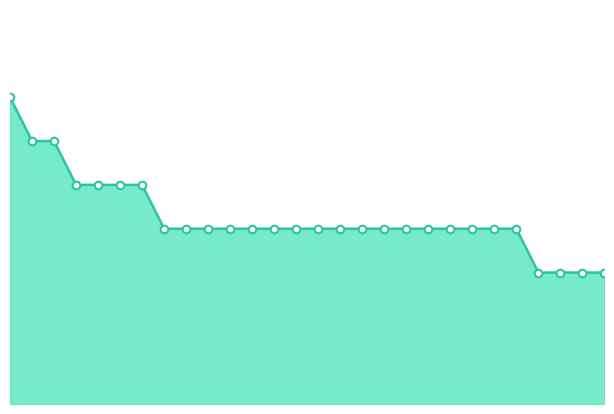

Does the chart have visible grid lines?

No